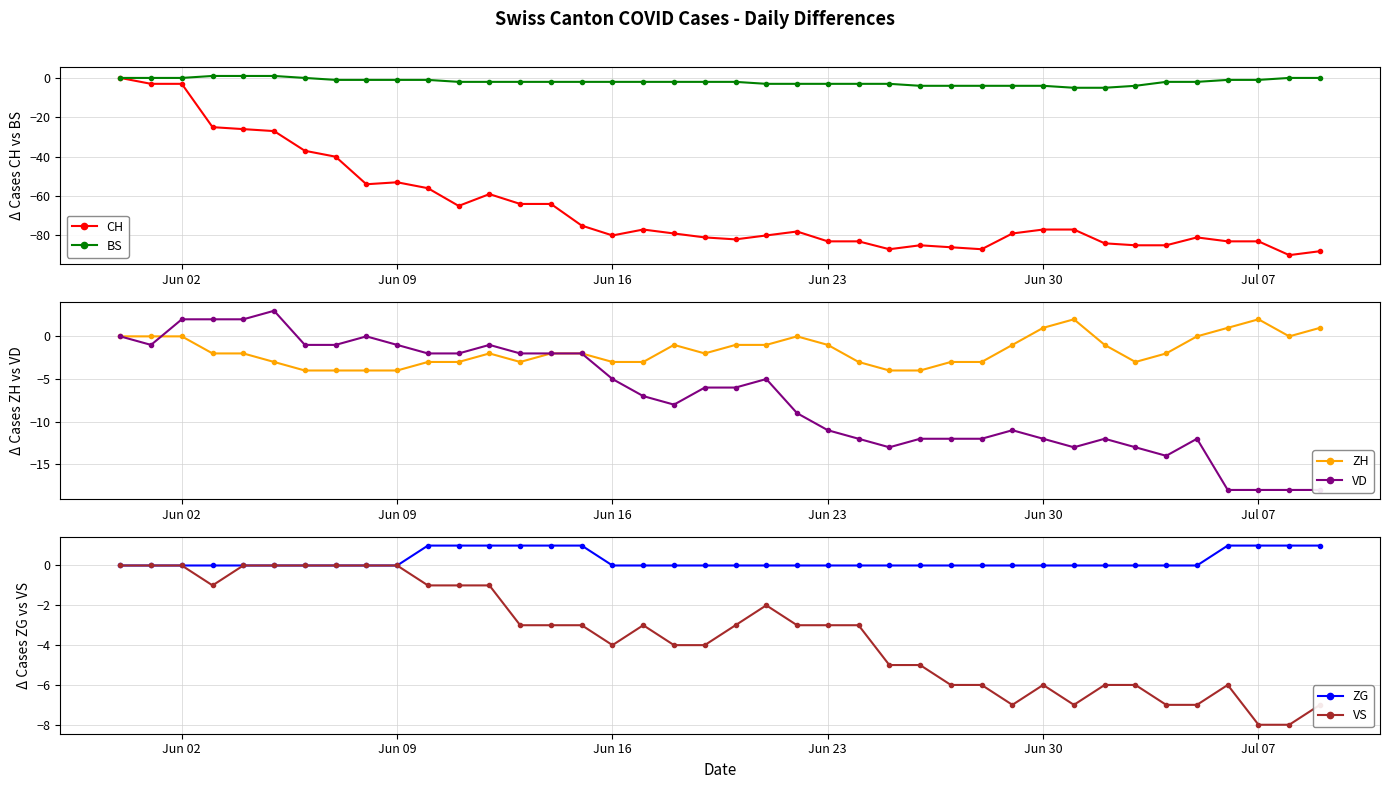

What are all the series names shown in the legend?

CH, BS, ZH, VD, ZG, VS